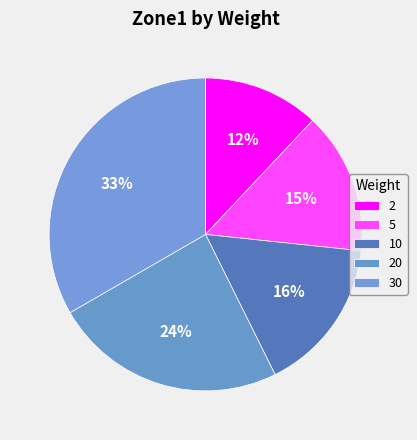

Between 10 and 2, which is larger?

10